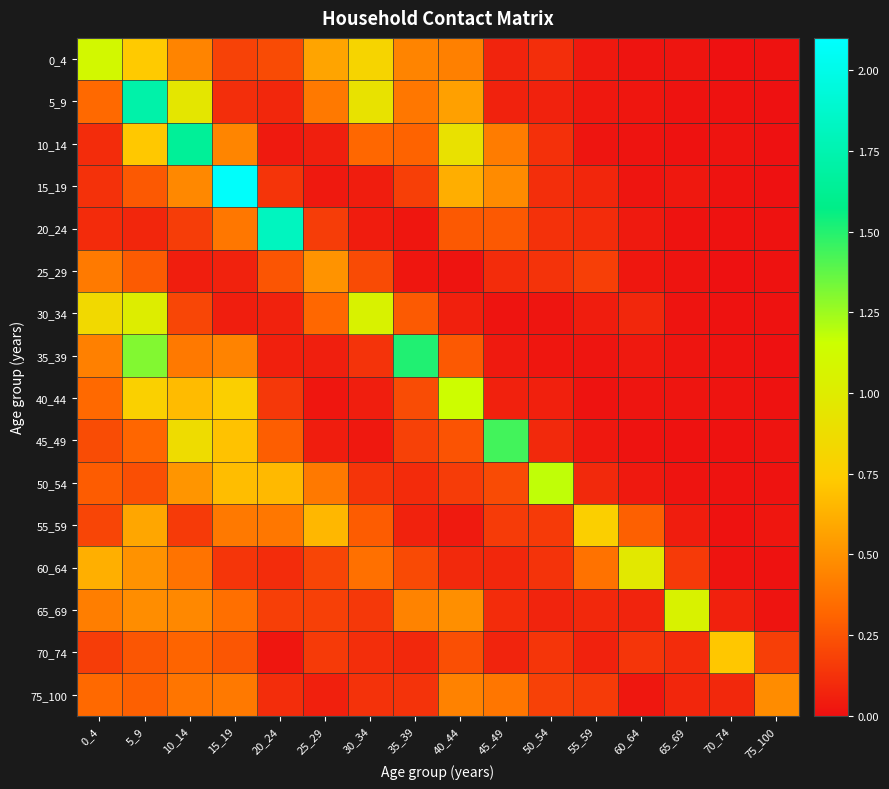

Reading left to right, extract all data points from this chart.

0_4: 0_4=1.1	5_9=0.7	10_14=0.4	15_19=0.2	20_24=0.2	25_29=0.6	30_34=0.8	35_39=0.4	40_44=0.4	45_49=0.1	50_54=0.1	55_59=0.0	60_64=0.0	65_69=0.0	70_74=0.0	75_100=0.0
5_9: 0_4=0.3	5_9=1.7	10_14=1.0	15_19=0.1	20_24=0.1	25_29=0.4	30_34=0.9	35_39=0.4	40_44=0.6	45_49=0.1	50_54=0.1	55_59=0.0	60_64=0.0	65_69=0.0	70_74=0.0	75_100=0.0
10_14: 0_4=0.1	5_9=0.7	10_14=1.6	15_19=0.4	20_24=0.0	25_29=0.1	30_34=0.3	35_39=0.3	40_44=0.9	45_49=0.4	50_54=0.1	55_59=0.0	60_64=0.0	65_69=0.0	70_74=0.0	75_100=0.0
15_19: 0_4=0.1	5_9=0.3	10_14=0.5	15_19=2.1	20_24=0.1	25_29=0.0	30_34=0.0	35_39=0.2	40_44=0.6	45_49=0.5	50_54=0.1	55_59=0.1	60_64=0.0	65_69=0.0	70_74=0.0	75_100=0.0
20_24: 0_4=0.1	5_9=0.1	10_14=0.2	15_19=0.4	20_24=1.8	25_29=0.2	30_34=0.0	35_39=0.0	40_44=0.3	45_49=0.3	50_54=0.1	55_59=0.1	60_64=0.0	65_69=0.0	70_74=0.0	75_100=0.0
25_29: 0_4=0.4	5_9=0.3	10_14=0.1	15_19=0.1	20_24=0.3	25_29=0.5	30_34=0.2	35_39=0.0	40_44=0.0	45_49=0.1	50_54=0.1	55_59=0.2	60_64=0.0	65_69=0.0	70_74=0.0	75_100=0.0
30_34: 0_4=0.8	5_9=1.0	10_14=0.2	15_19=0.1	20_24=0.1	25_29=0.3	30_34=1.1	35_39=0.3	40_44=0.1	45_49=0.0	50_54=0.0	55_59=0.0	60_64=0.1	65_69=0.0	70_74=0.0	75_100=0.0
35_39: 0_4=0.4	5_9=1.3	10_14=0.4	15_19=0.4	20_24=0.1	25_29=0.1	30_34=0.1	35_39=1.5	40_44=0.3	45_49=0.0	50_54=0.0	55_59=0.0	60_64=0.0	65_69=0.0	70_74=0.0	75_100=0.0
40_44: 0_4=0.3	5_9=0.8	10_14=0.7	15_19=0.8	20_24=0.2	25_29=0.0	30_34=0.1	35_39=0.2	40_44=1.1	45_49=0.1	50_54=0.1	55_59=0.0	60_64=0.0	65_69=0.0	70_74=0.0	75_100=0.0
45_49: 0_4=0.2	5_9=0.3	10_14=0.9	15_19=0.7	20_24=0.3	25_29=0.0	30_34=0.0	35_39=0.2	40_44=0.2	45_49=1.4	50_54=0.1	55_59=0.0	60_64=0.0	65_69=0.0	70_74=0.0	75_100=0.0
50_54: 0_4=0.3	5_9=0.2	10_14=0.5	15_19=0.7	20_24=0.7	25_29=0.4	30_34=0.1	35_39=0.1	40_44=0.2	45_49=0.2	50_54=1.2	55_59=0.1	60_64=0.0	65_69=0.0	70_74=0.0	75_100=0.0
55_59: 0_4=0.2	5_9=0.6	10_14=0.2	15_19=0.4	20_24=0.4	25_29=0.7	30_34=0.3	35_39=0.1	40_44=0.0	45_49=0.2	50_54=0.2	55_59=0.8	60_64=0.3	65_69=0.0	70_74=0.0	75_100=0.0
60_64: 0_4=0.6	5_9=0.5	10_14=0.4	15_19=0.1	20_24=0.1	25_29=0.2	30_34=0.4	35_39=0.2	40_44=0.1	45_49=0.1	50_54=0.1	55_59=0.4	60_64=1.0	65_69=0.2	70_74=0.0	75_100=0.0
65_69: 0_4=0.4	5_9=0.5	10_14=0.5	15_19=0.4	20_24=0.2	25_29=0.2	30_34=0.2	35_39=0.4	40_44=0.5	45_49=0.1	50_54=0.1	55_59=0.1	60_64=0.1	65_69=1.1	70_74=0.1	75_100=0.0
70_74: 0_4=0.2	5_9=0.3	10_14=0.3	15_19=0.3	20_24=0.0	25_29=0.2	30_34=0.1	35_39=0.1	40_44=0.2	45_49=0.1	50_54=0.1	55_59=0.1	60_64=0.1	65_69=0.1	70_74=0.7	75_100=0.2
75_100: 0_4=0.3	5_9=0.3	10_14=0.4	15_19=0.4	20_24=0.1	25_29=0.1	30_34=0.1	35_39=0.1	40_44=0.4	45_49=0.4	50_54=0.2	55_59=0.2	60_64=0.0	65_69=0.1	70_74=0.1	75_100=0.5